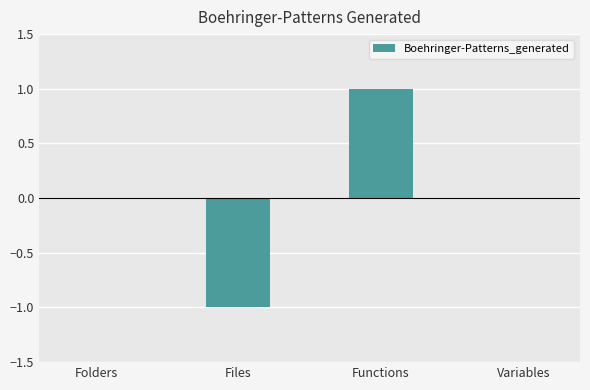

The chart shows a value of 1 at Functions. True or false?

True